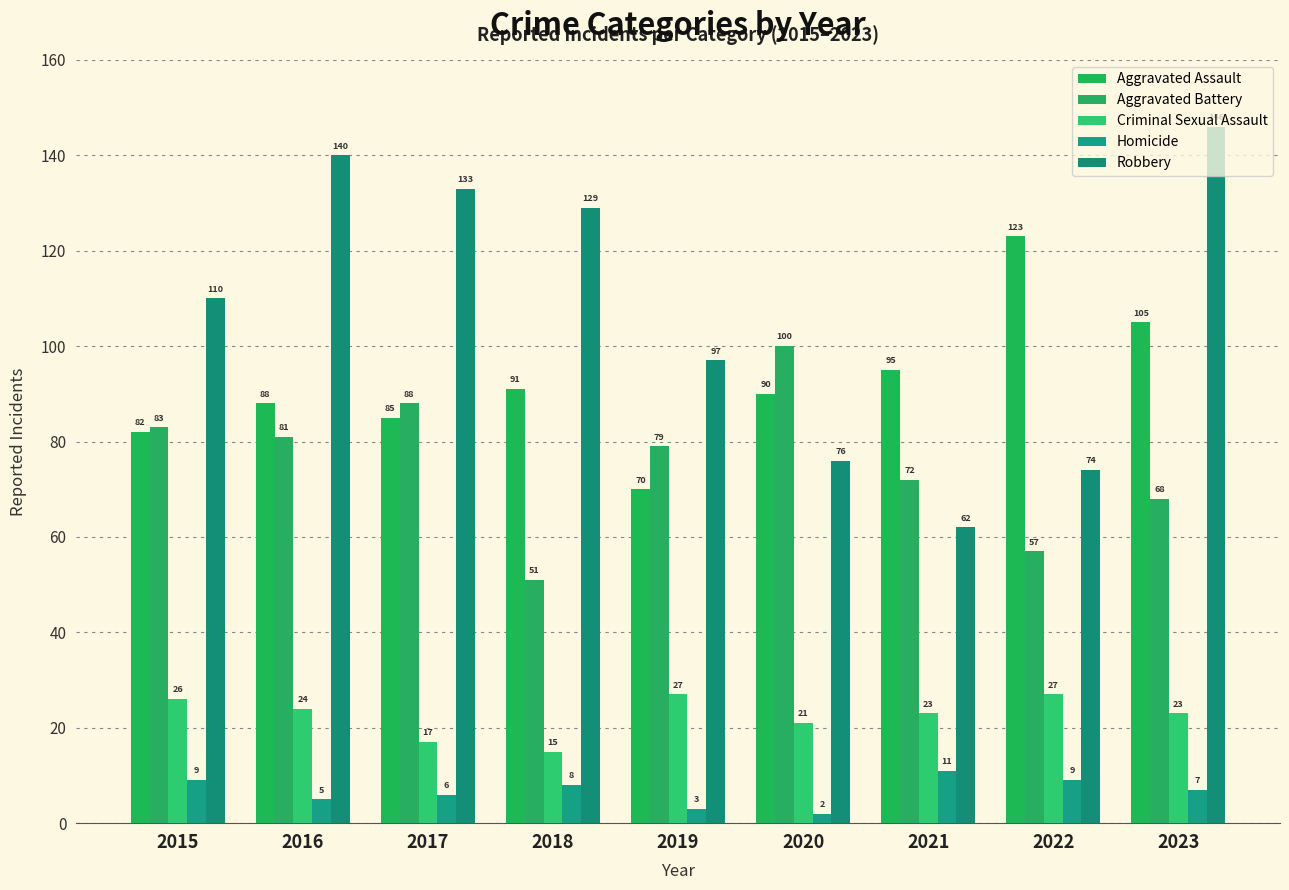

How many bars are there in each group?

5